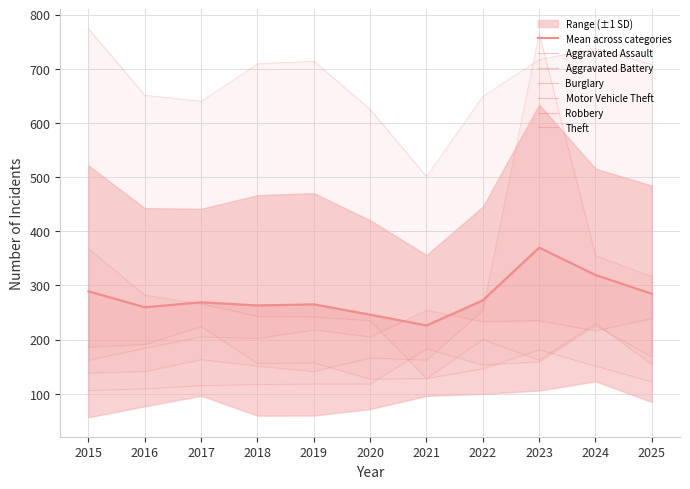

What is the sum of all Aggravated Battery values?

2353